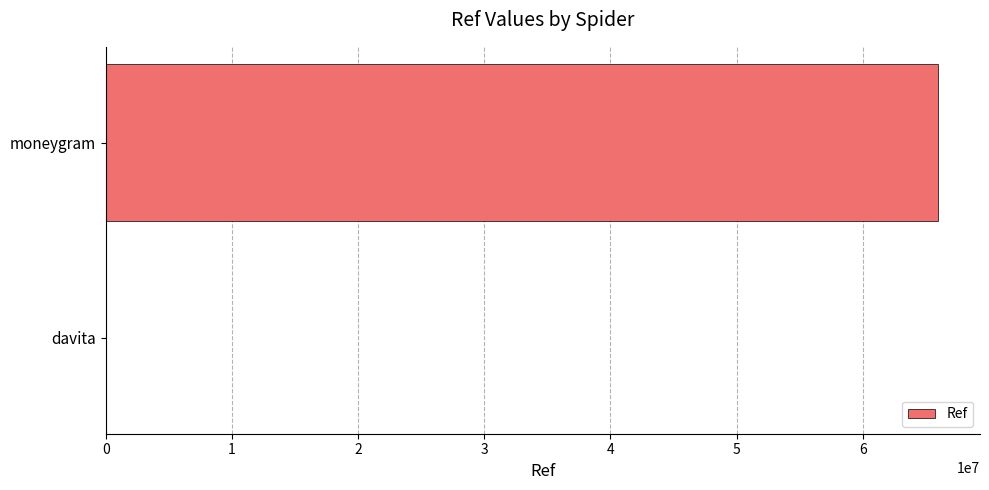

Which has a higher value, davita or moneygram?

moneygram